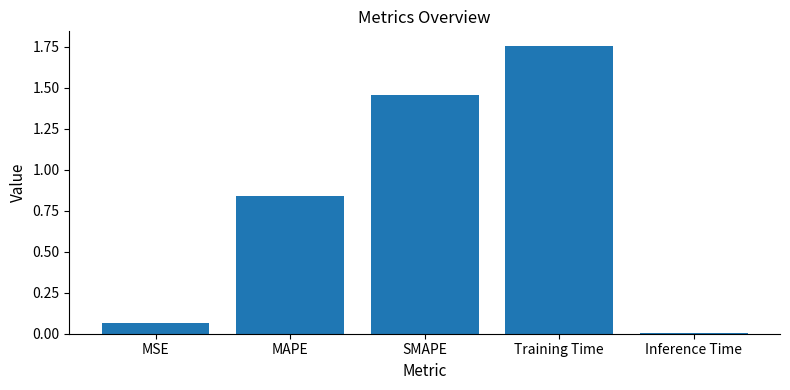

Rank the categories by value from lowest to highest.

Inference Time, MSE, MAPE, SMAPE, Training Time